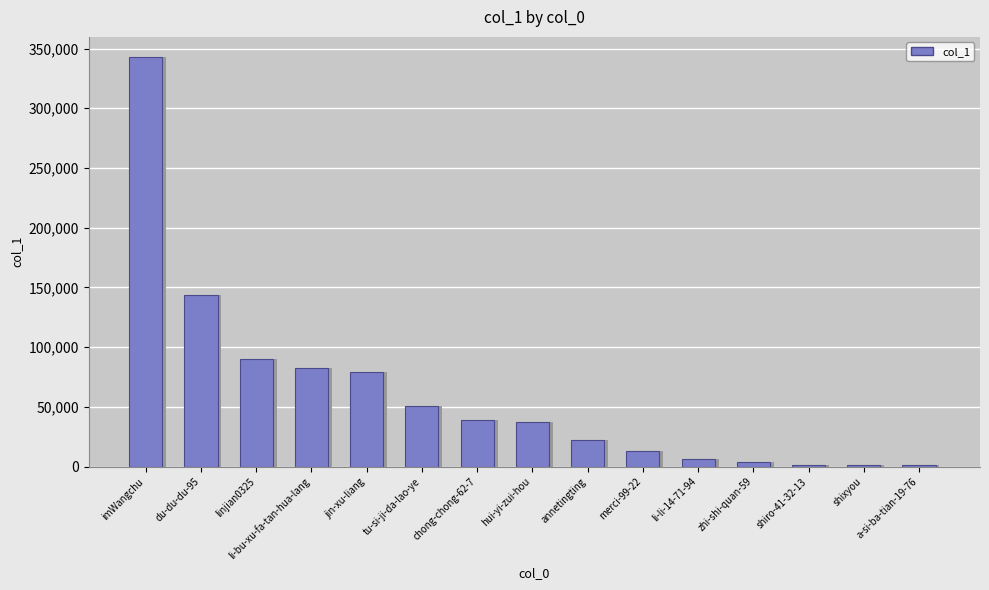

Between a-si-ba-tian-19-76 and linjian0325, which is larger?

linjian0325